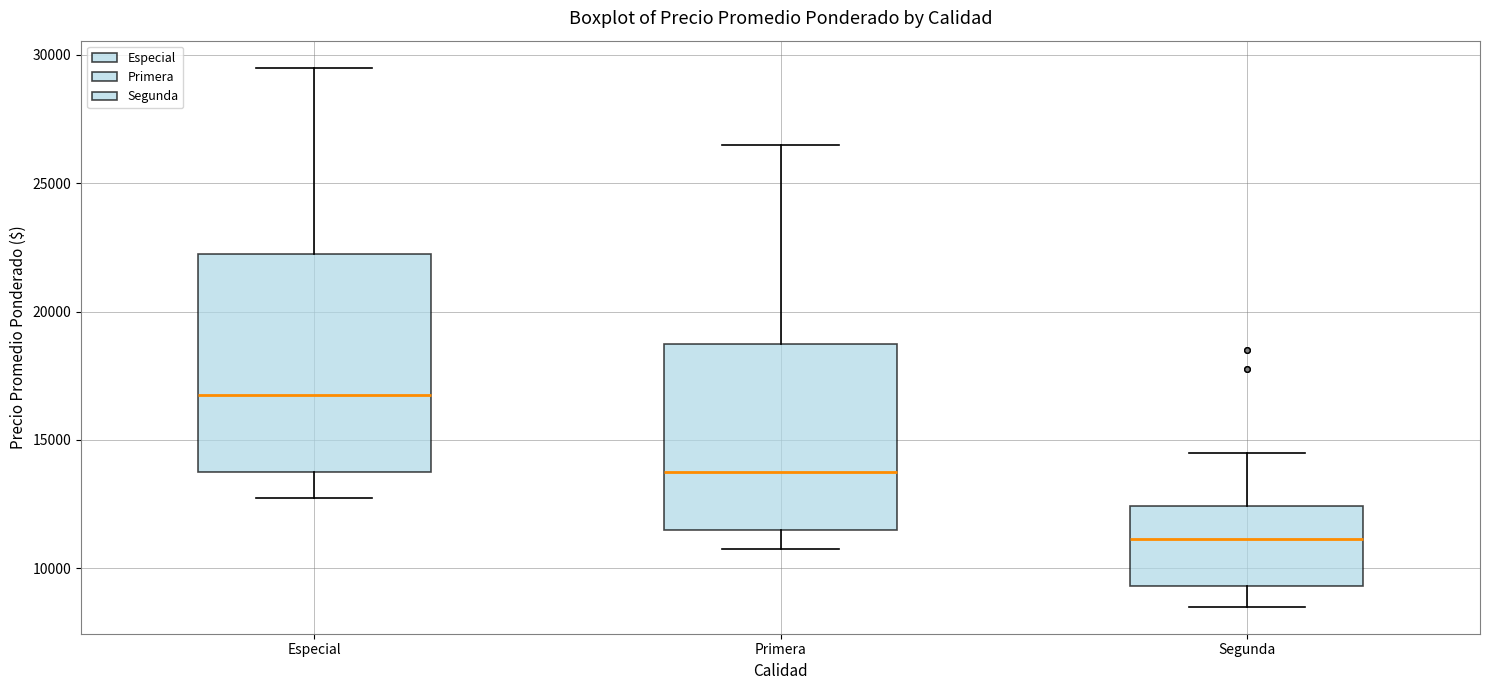

Where does the median line of the box for Segunda sit on the y-axis? The values are not printed on the chart, so give them approximately, as read against the axis.

11000